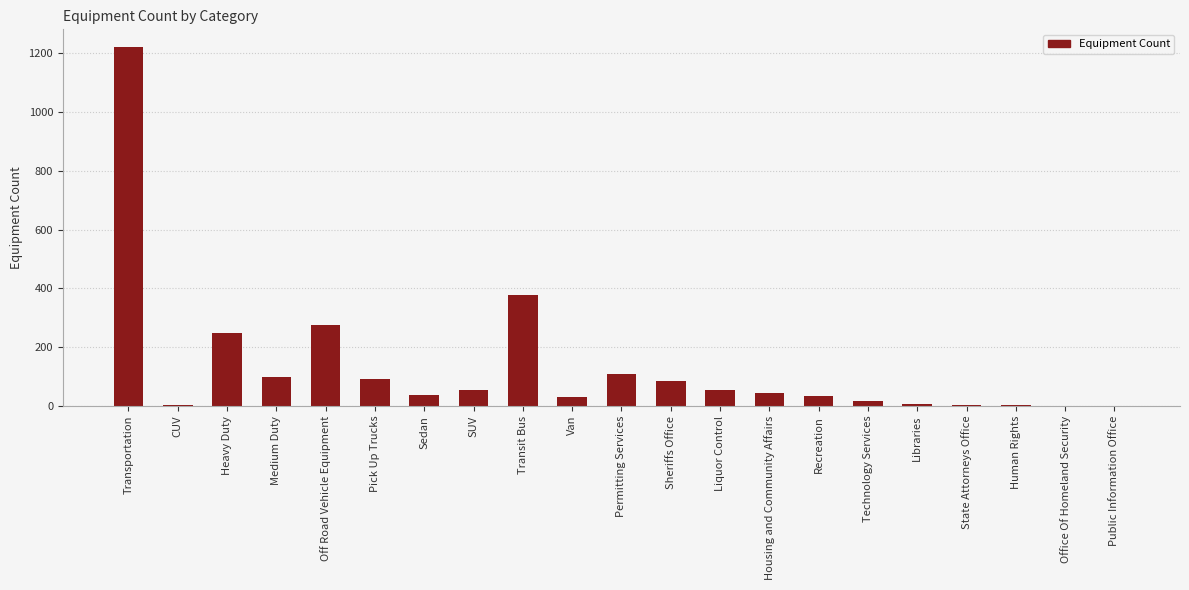

Is it true that the value at Permitting Services is 109?

True